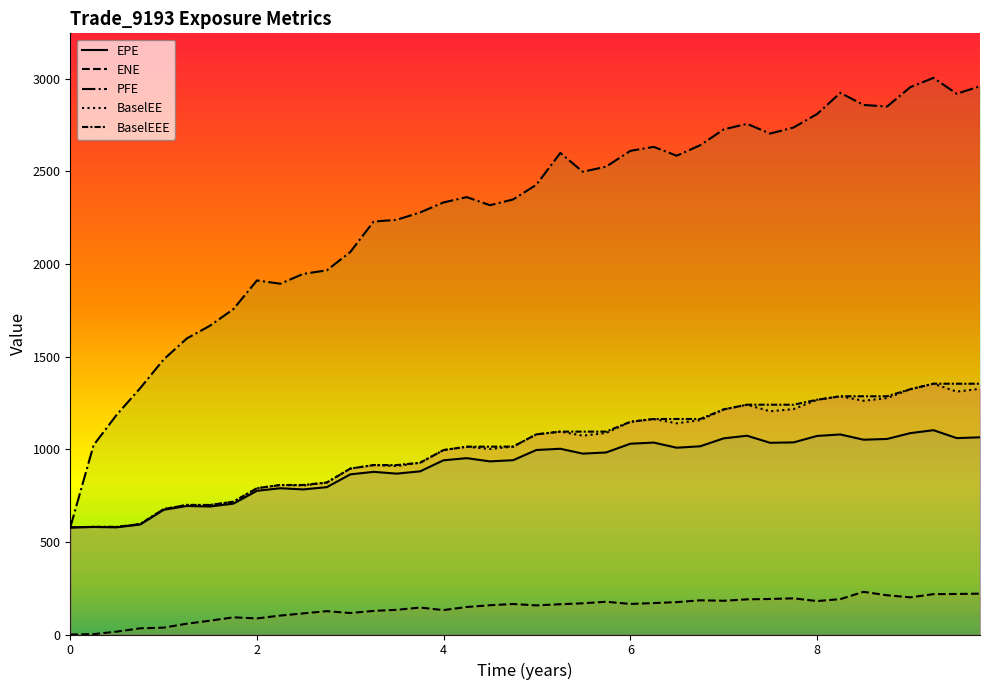

Does the chart display data point markers on the line(s)?

No